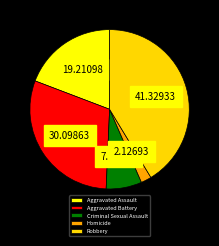

Does Robbery account for over 50% of the chart?

No